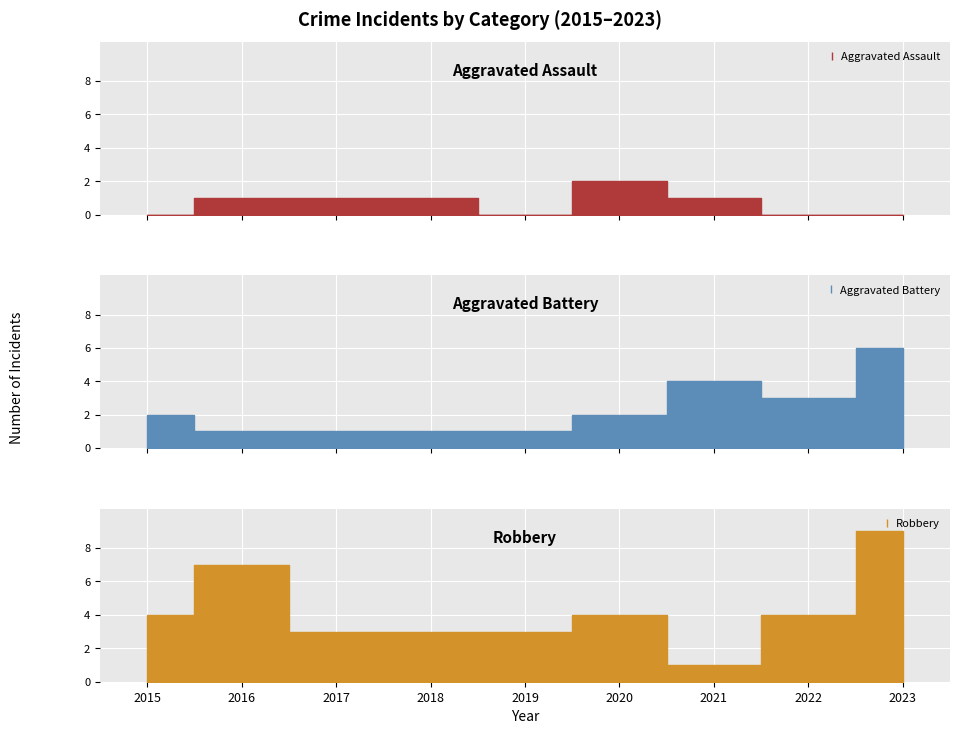

How many interior local valleys does the Aggravated Battery series have?

1